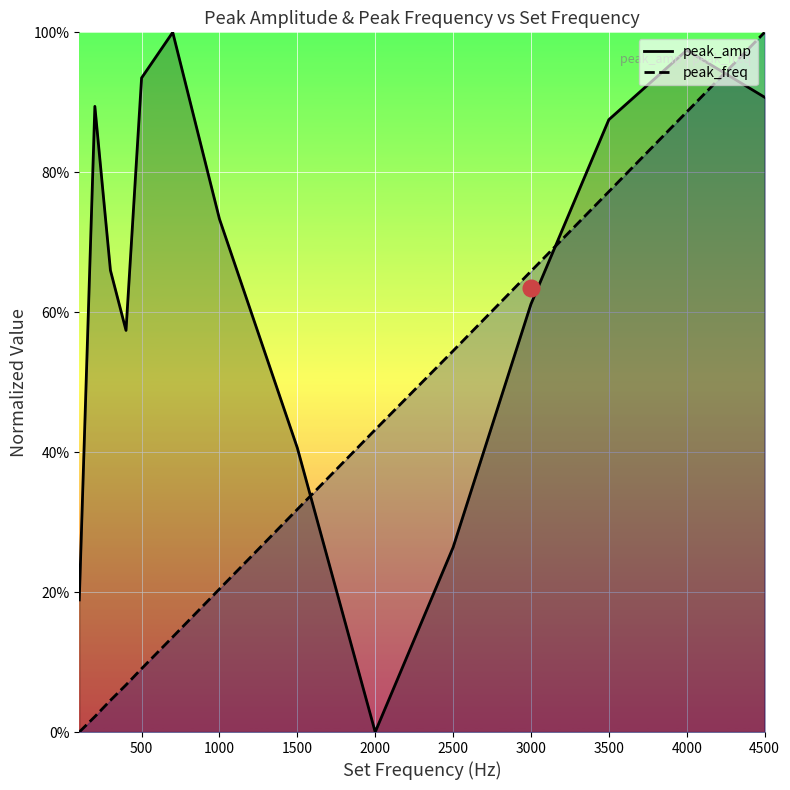

Which series ends up on top after the final intersection of peak_amp and peak_freq?

peak_freq